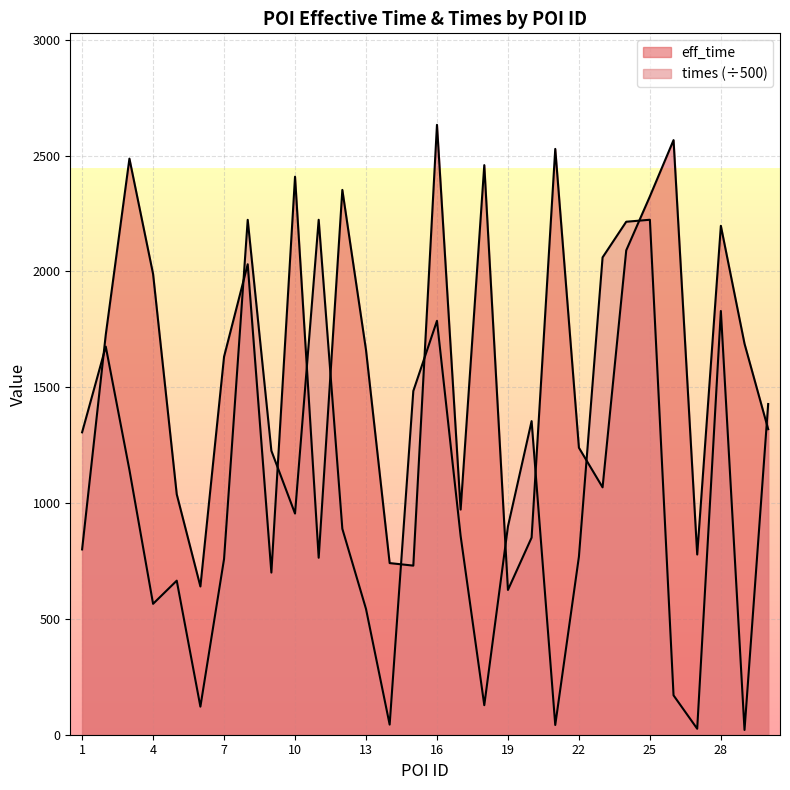

After their last crossing, which series has the higher values: times or eff_time?

times